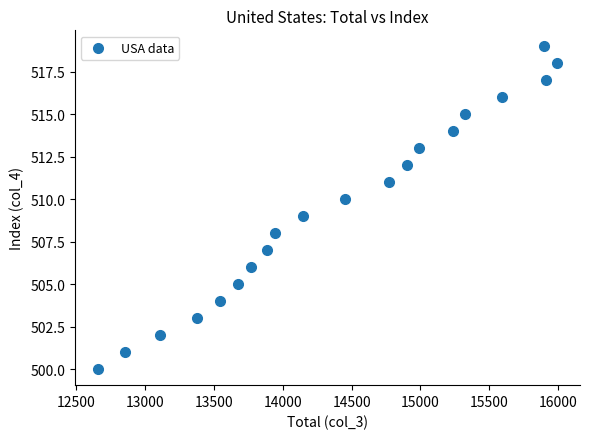

What is the range of X values (max minus min)?

3339